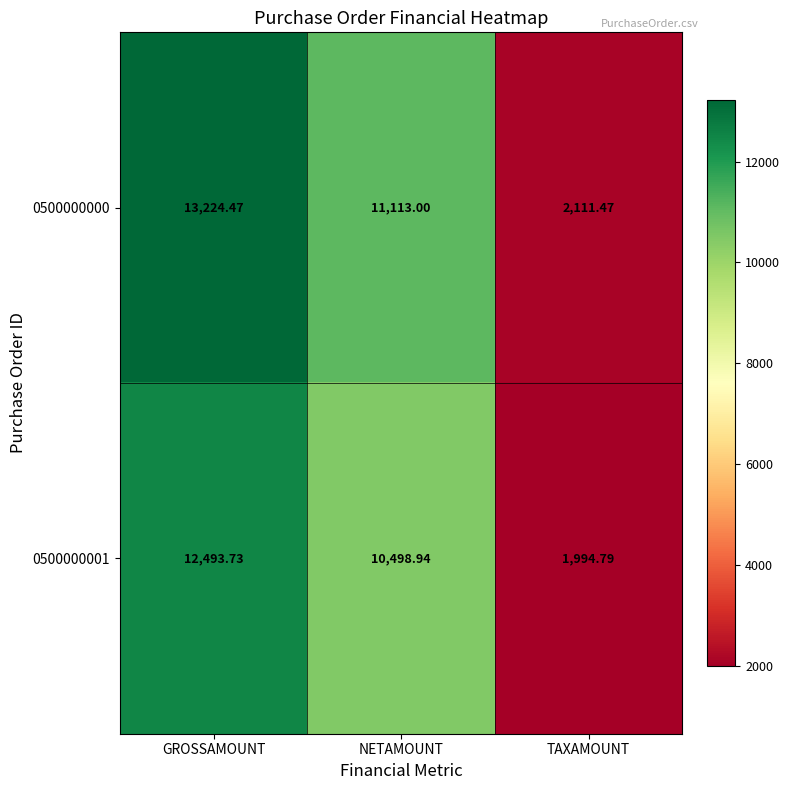

Count the number of data series in this chart.

2